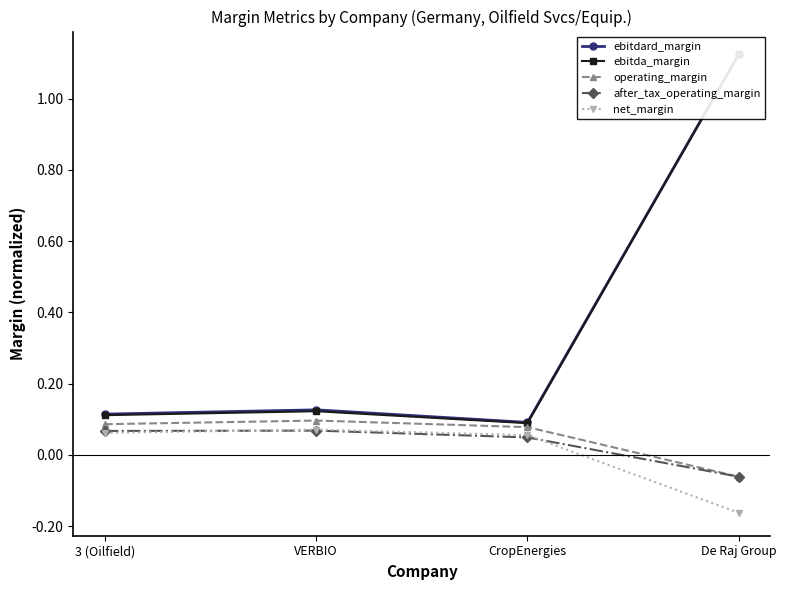

True or false: operating_margin and ebitda_margin cross at least once.

False